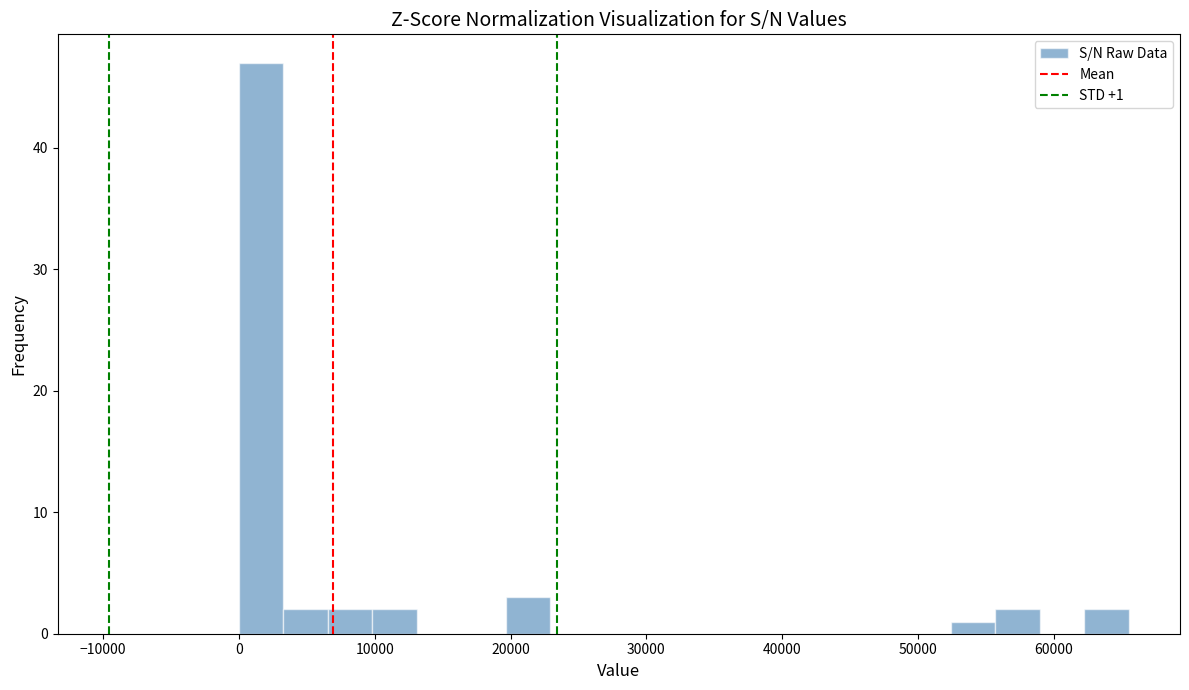

Read against the x-axis, roughly where is the centre of the tallest bar?

2000